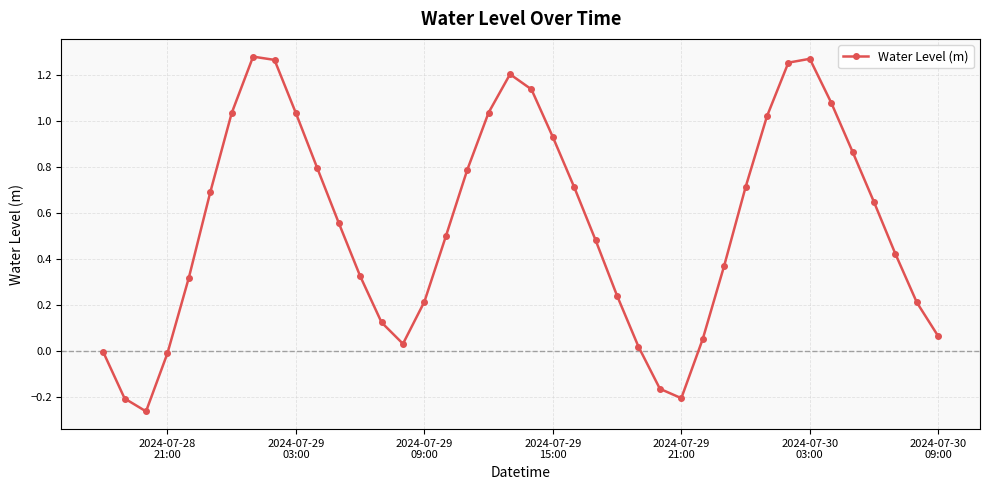

What is the difference between the second highest and second lowest values?

1.5